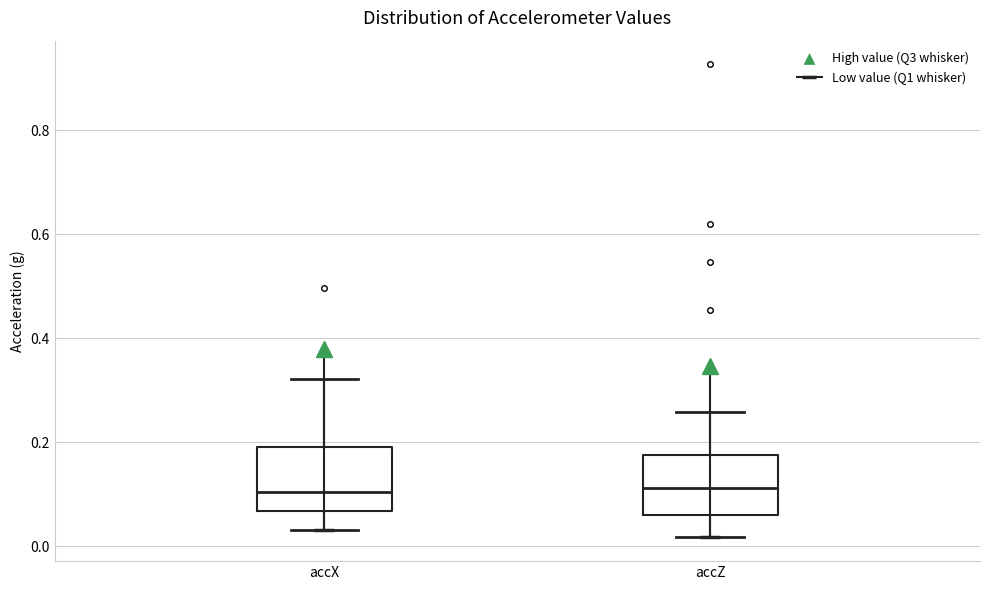

Where is the upper edge of the box for accZ on the y-axis? The values are not printed on the chart, so give them approximately, as read against the axis.

0.18